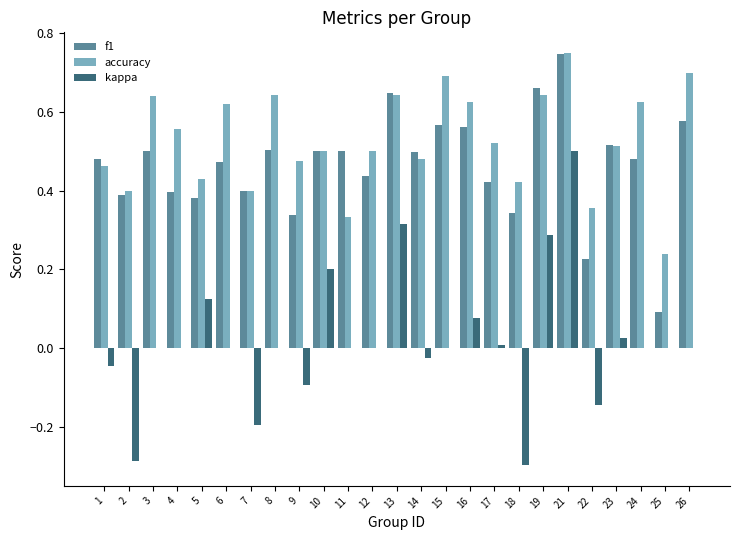

True or false: f1 has a value of 0.8 at 16.

False